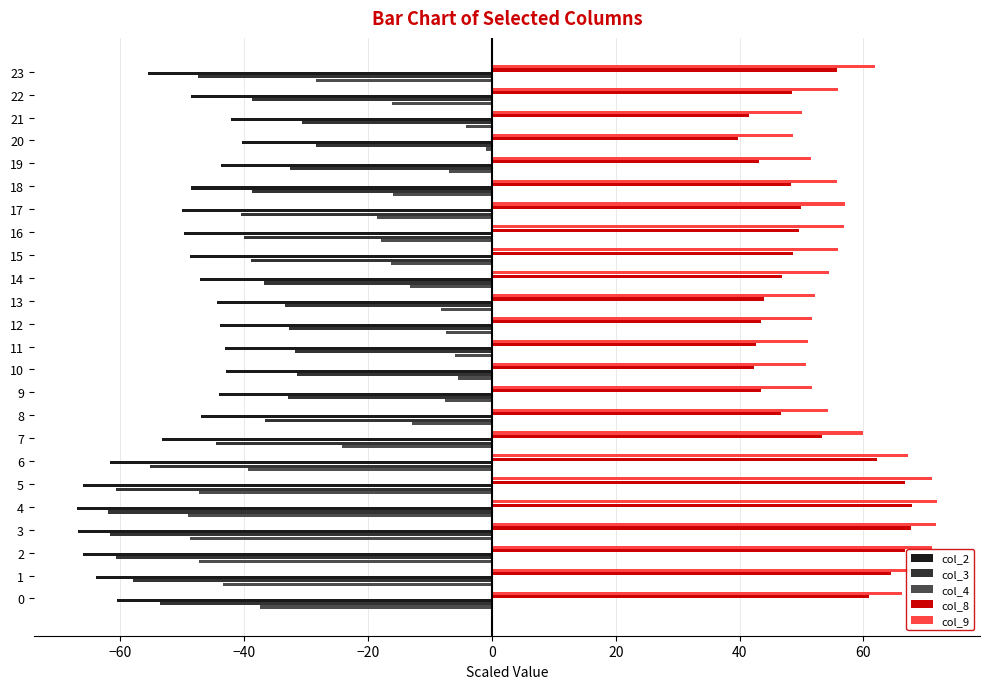

At 12, list the series in order from largest to smallest.

col_9, col_8, col_4, col_3, col_2